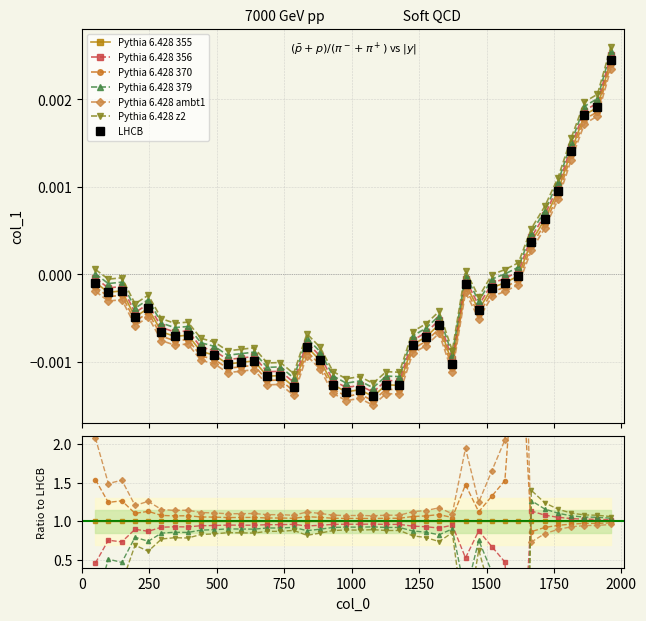

At which label is the value closest to 0?

1618